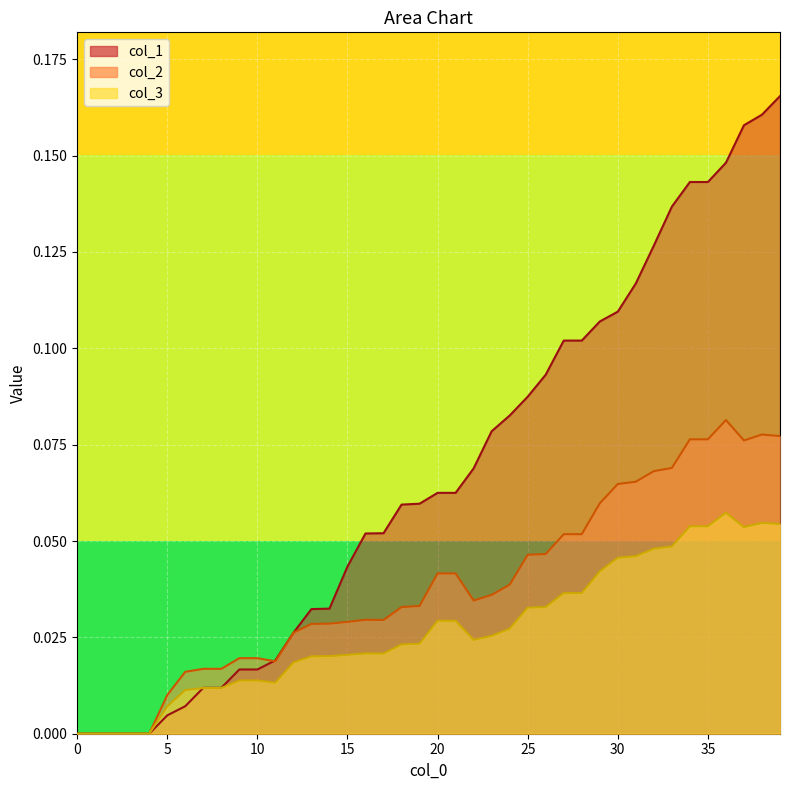

True or false: col_2 has a value of 0.0 at 16.

False